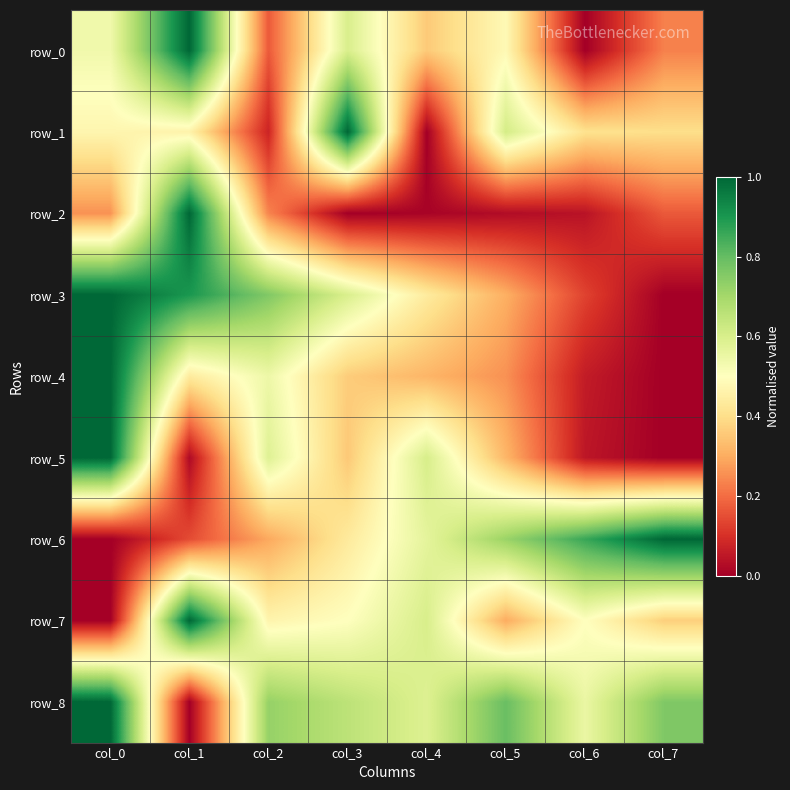

How many row_3 values are between 0 and 1?

8